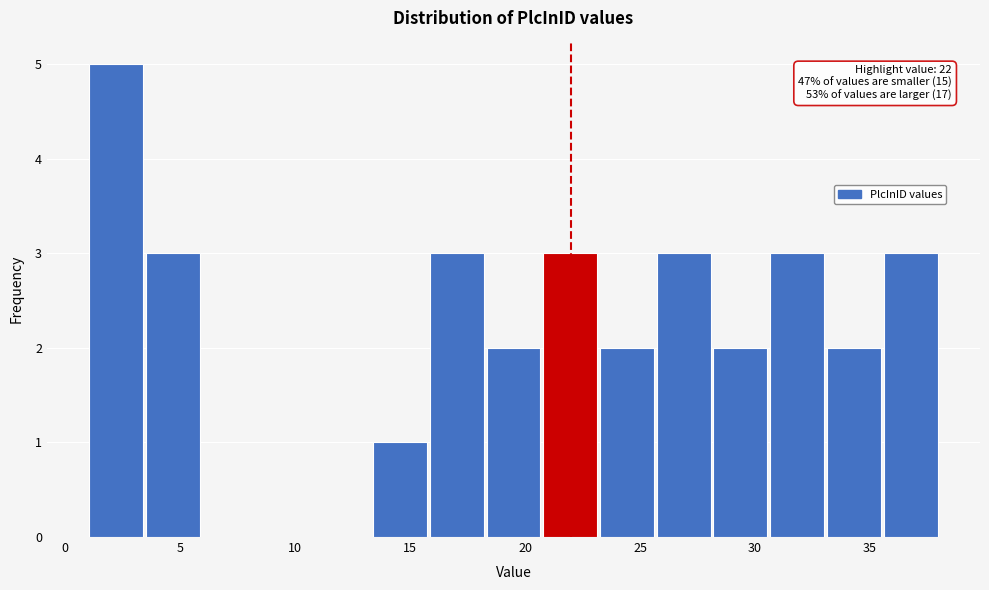

Over which range of the x-axis is the bar tallest?

1.0 to 3.5